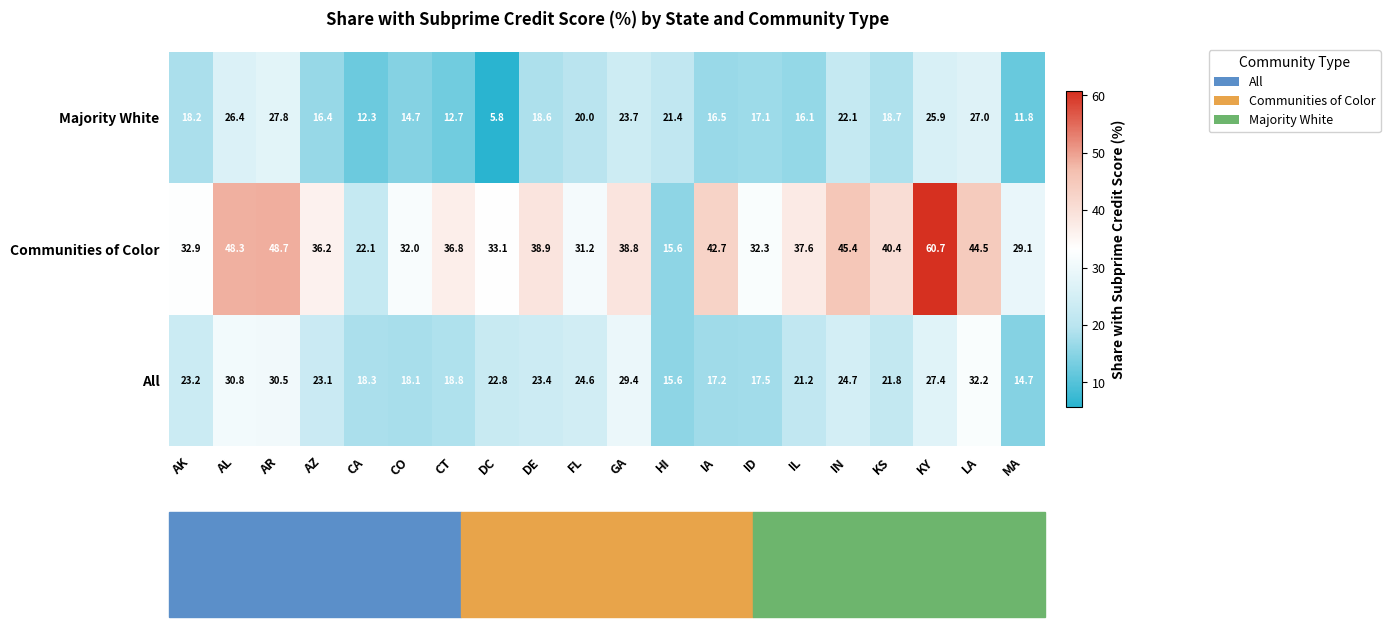

The Majority White series shows 17.1 at ID. True or false?

True